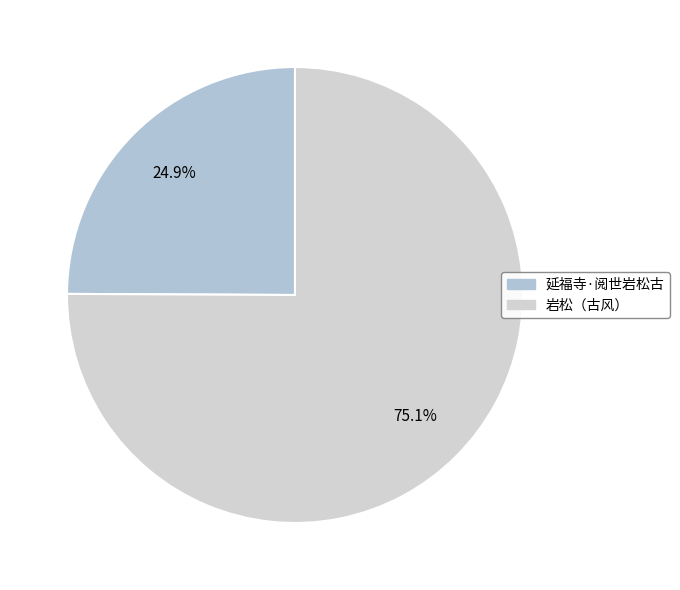

The 岩松（古风） slice represents 82% of the pie. True or false?

False